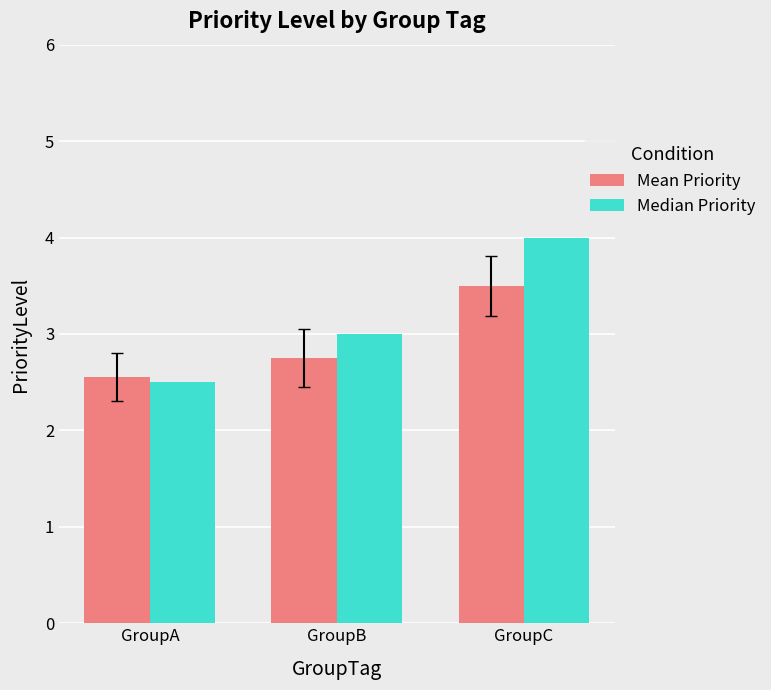

At how many categories does at least one series exceed 2?

3